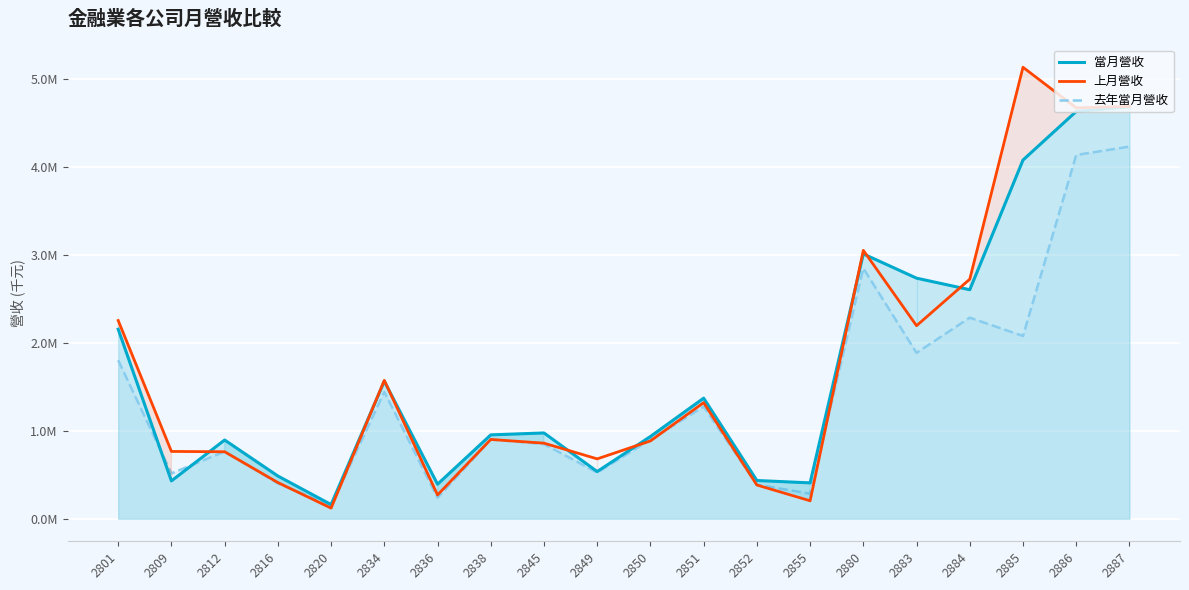

What is the sum of the 去年當月營收 values at 2884 and 2855?

2570119